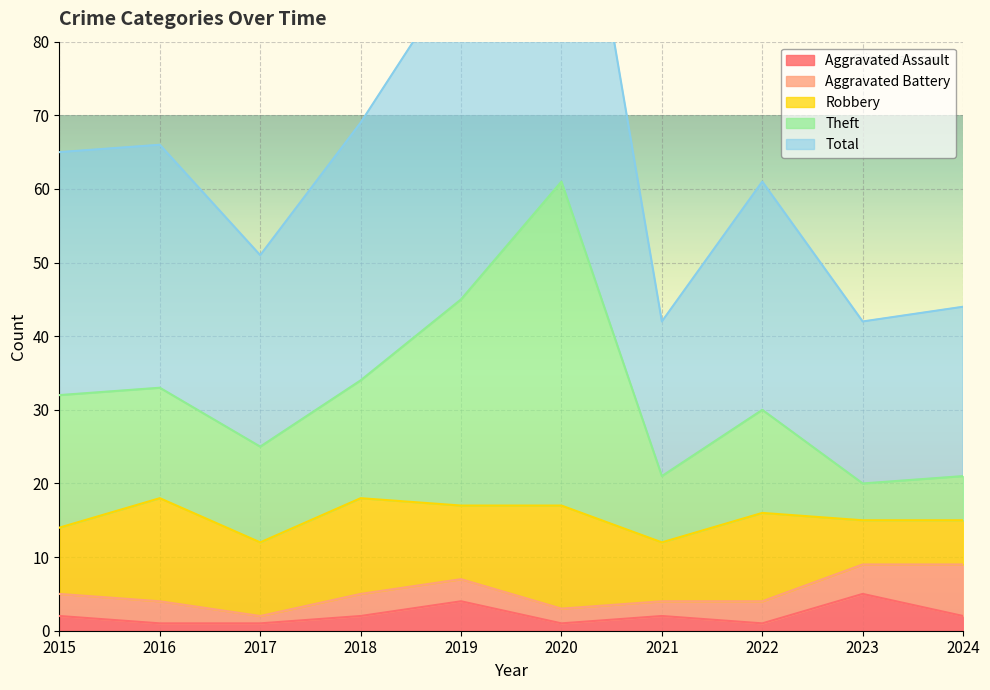

Is it true that Theft equals 52 at 2016?

False